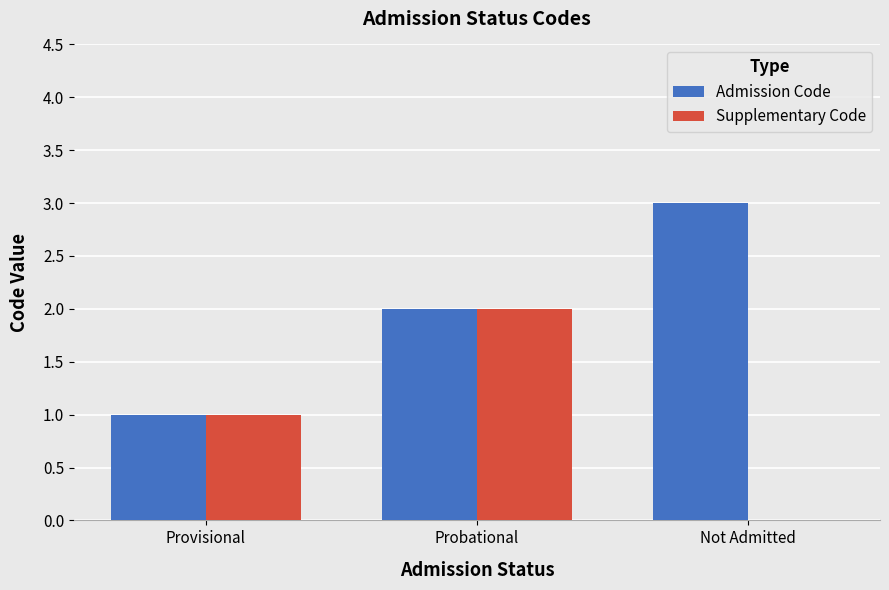

Reading left to right, extract all data points from this chart.

Admission Code: Provisional=1	Probational=2	Not Admitted=3
Supplementary Code: Provisional=1	Probational=2	Not Admitted=0